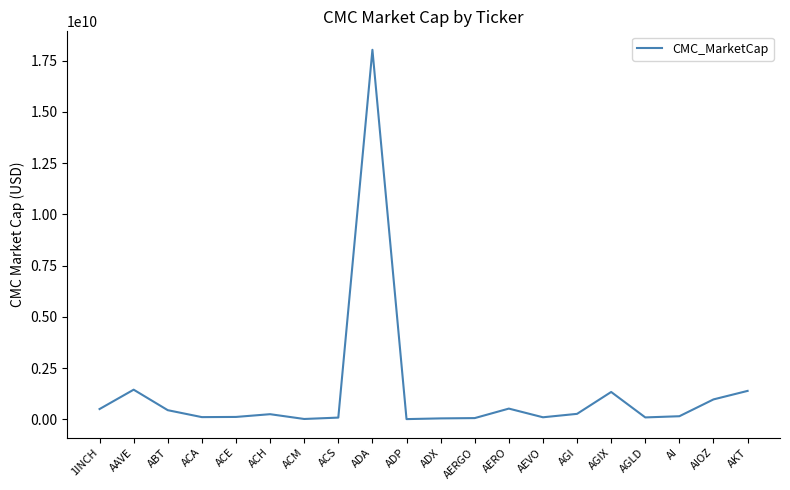

What is the maximum value shown in the chart?

18023736275.0